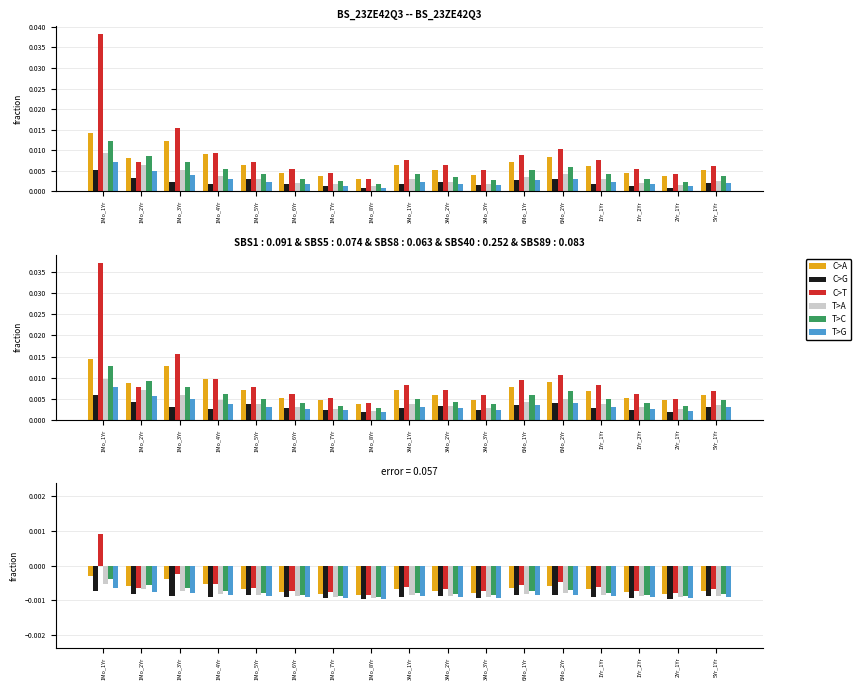

What position from the right is 3Mo_3Yr?

7